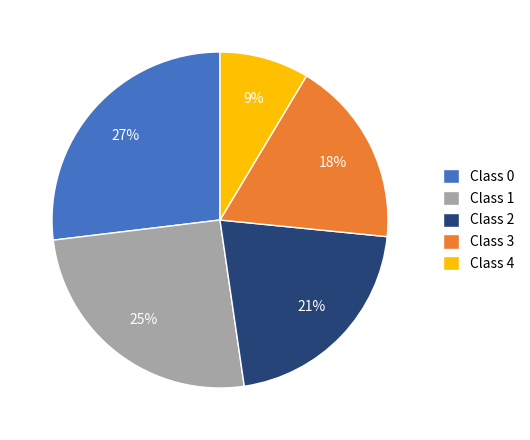

Is there any slice that represents more than half of the pie?

No